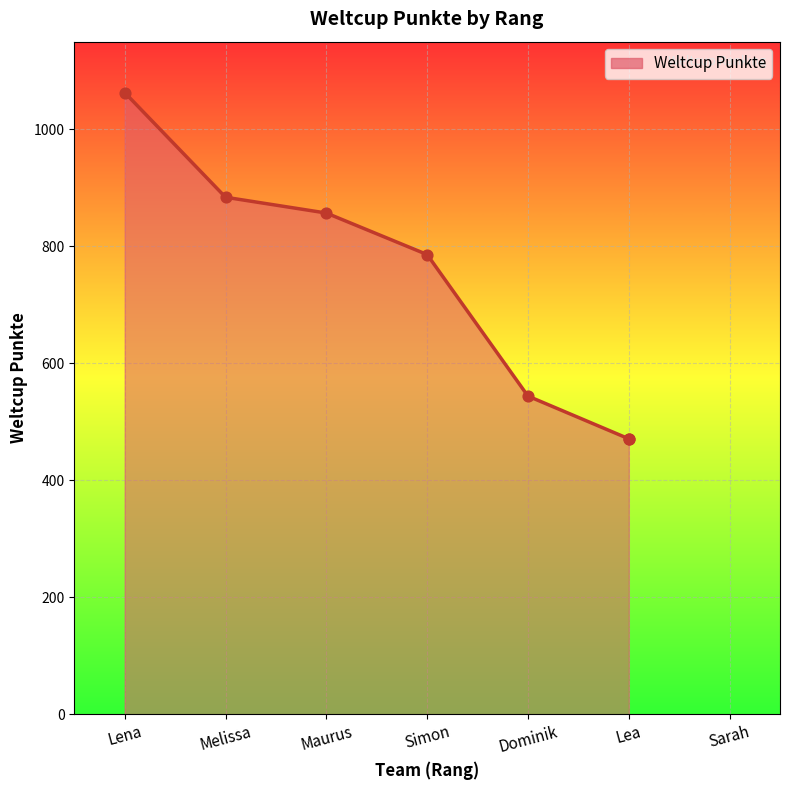

Which has a higher value, Maurus or Lea?

Maurus